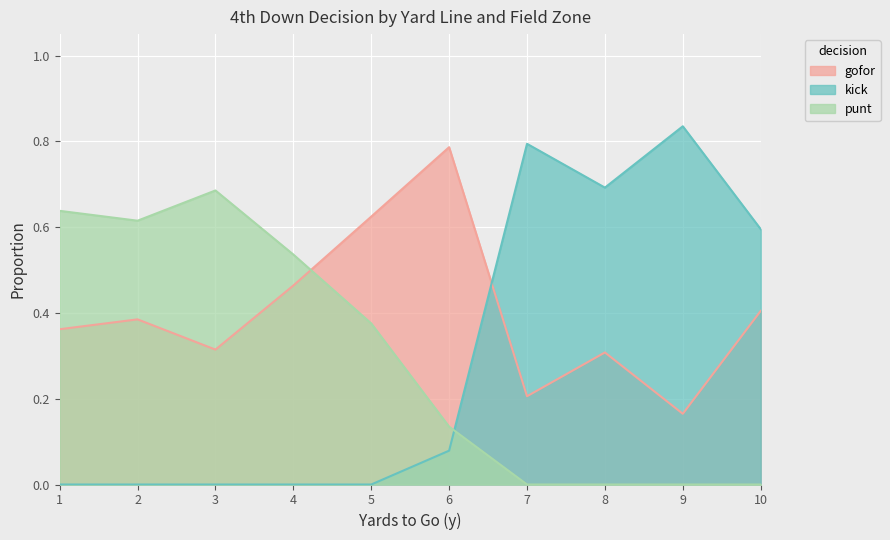

How many lines are shown in the chart?

3